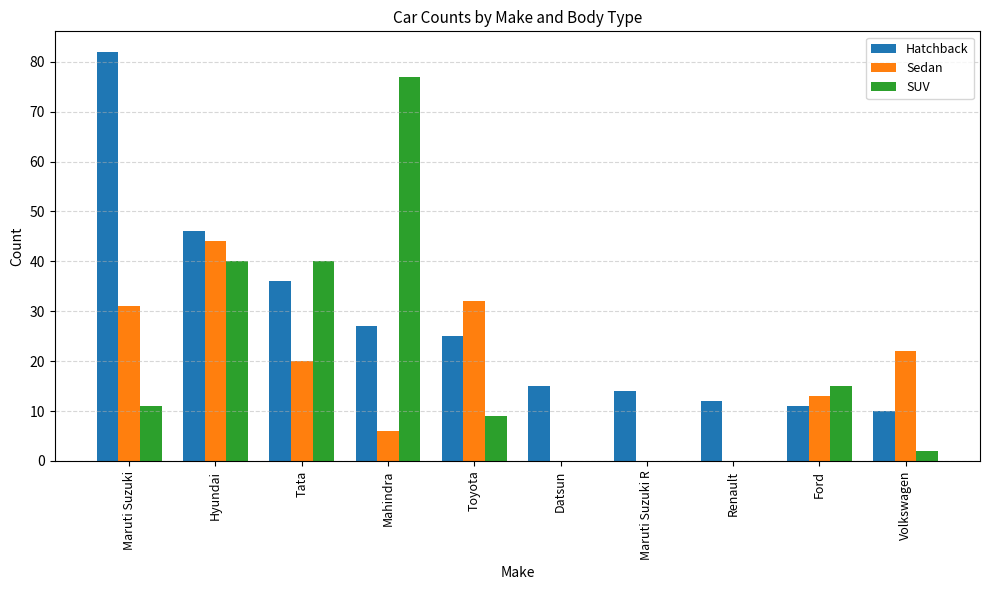

Are the bars horizontal?

No